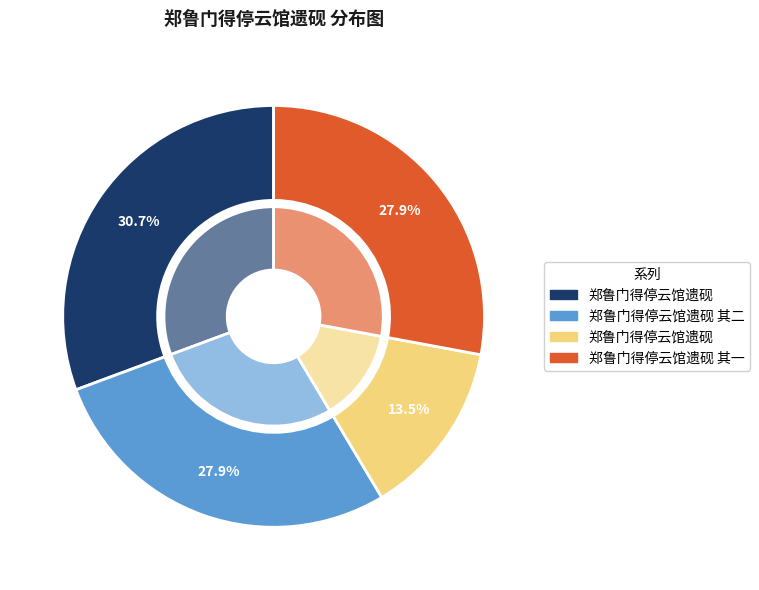

What is the ratio of the value at 郑鲁门得停云馆遗砚 to the value at 郑鲁门得停云馆遗砚 其二?

1.1